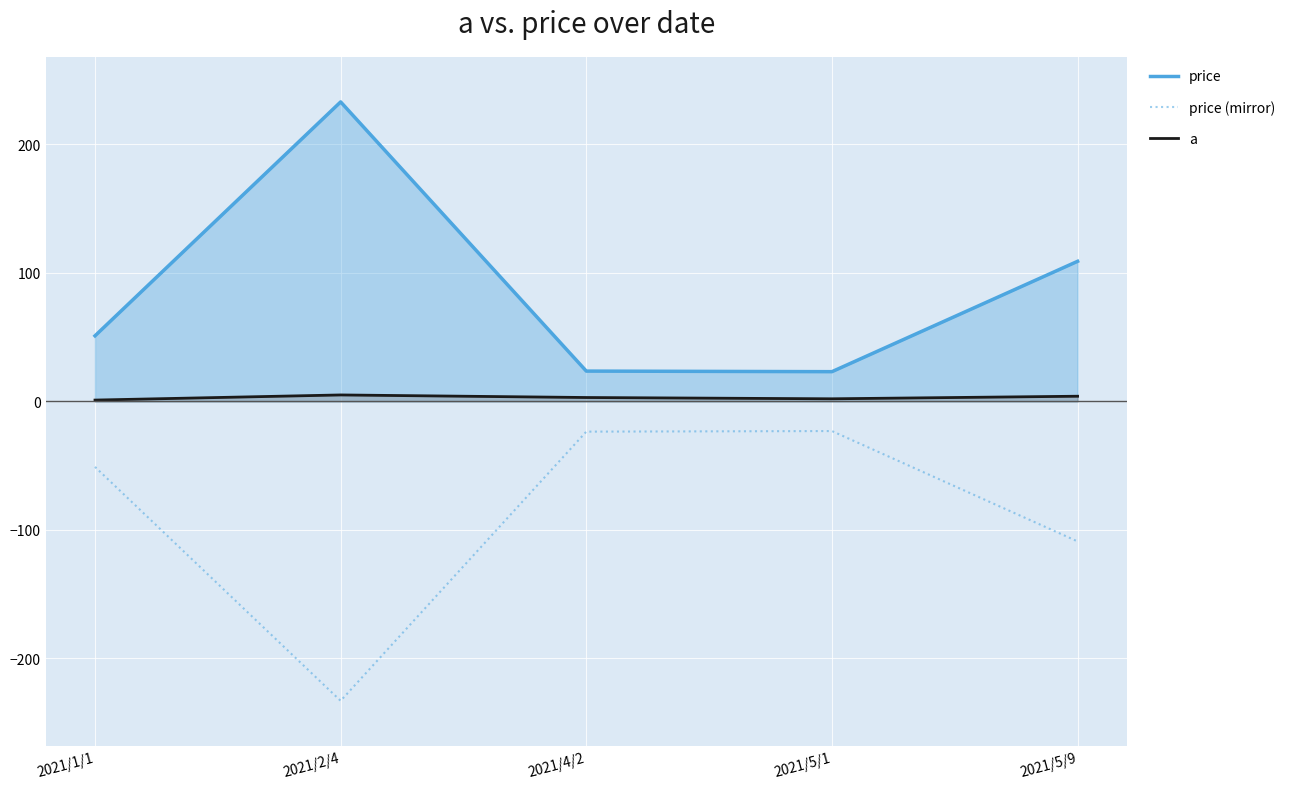

Reading left to right, transcribe all the data shown in this chart.

price: 51.0	233.2	23.6	23.1	109.0
price (mirror): -51.0	-233.2	-23.6	-23.1	-109.0
a: 1.0	5.0	3.0	2.0	4.0